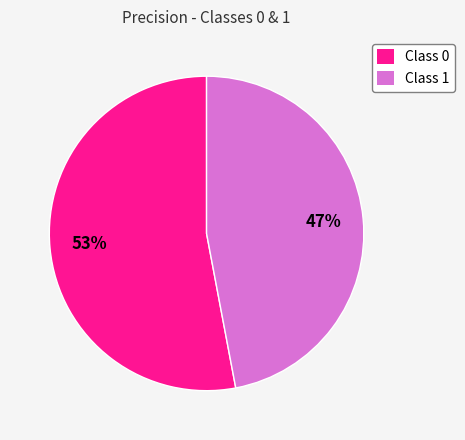

Is the sum of Class 1 and Class 0 greater than half?

Yes